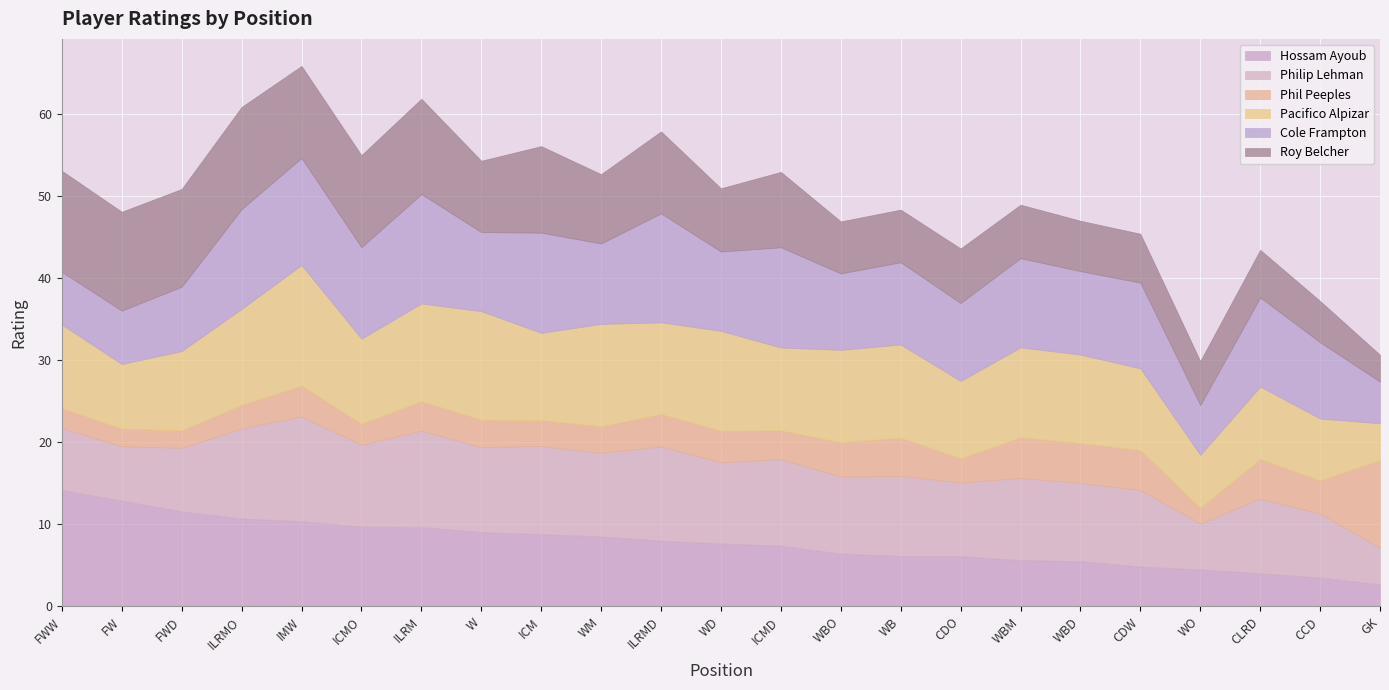

Where is the first local maximum for Phil Peeples?

IMW